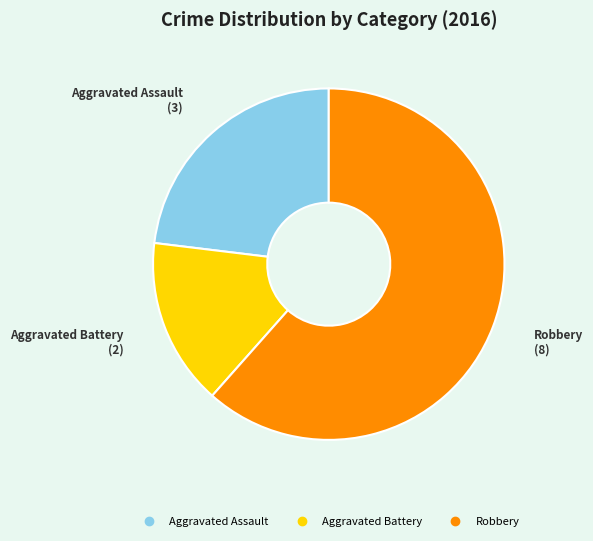

What is the smallest slice in the pie chart?

Aggravated Battery